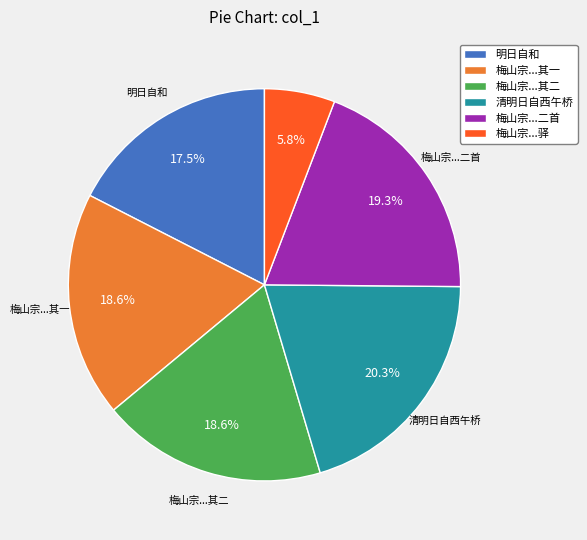

Is there a majority slice in this chart?

No